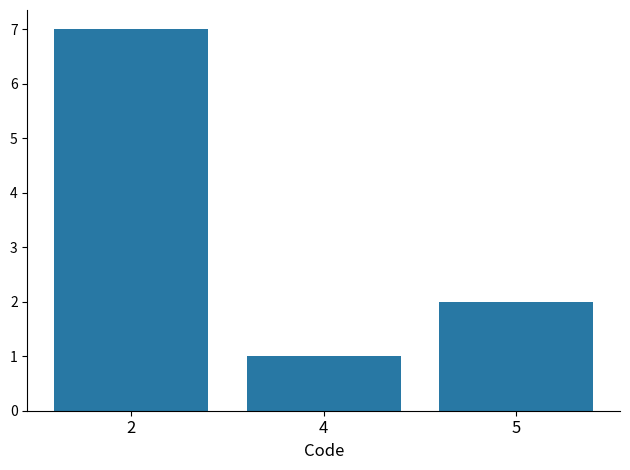

What is the minimum value shown in the chart?

1